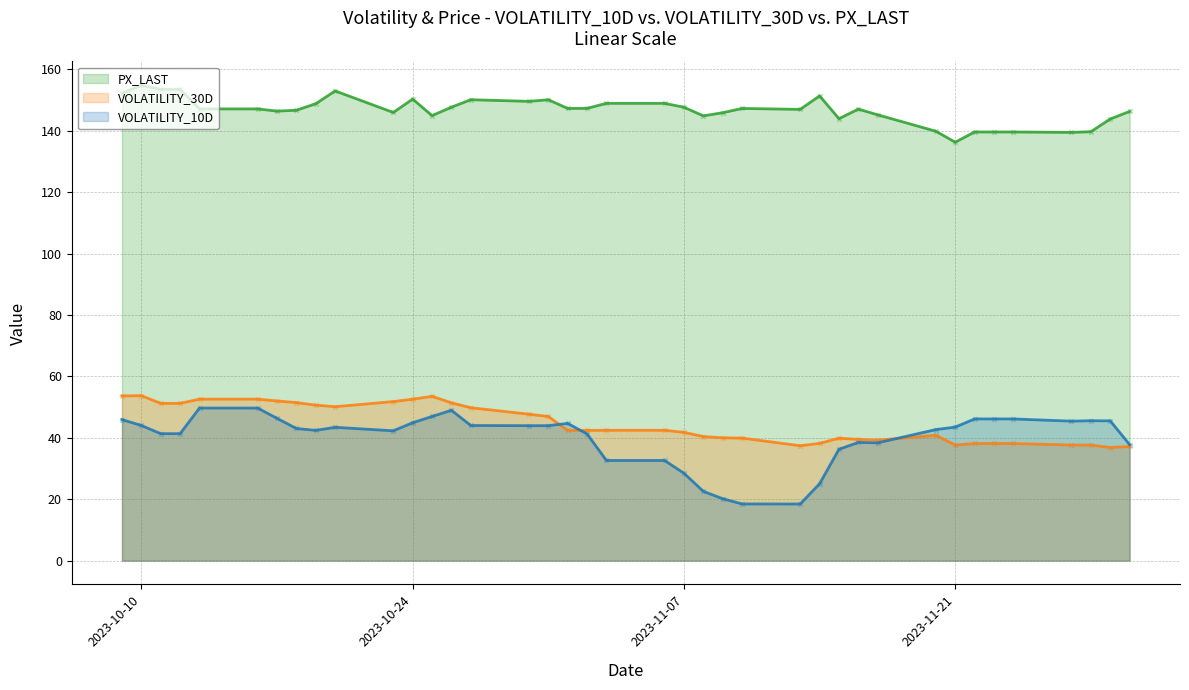

Which series has the largest total across all categories?

PX_LAST